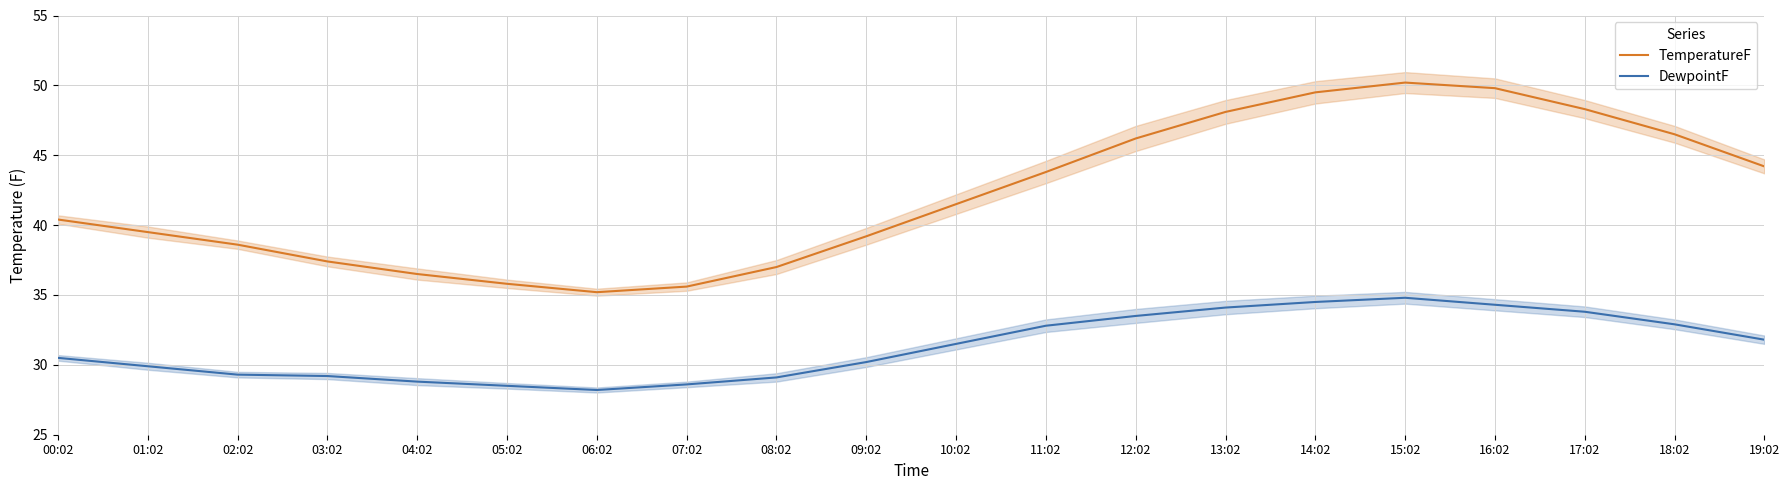

Between 09:02 and 17:02, which is larger?

17:02